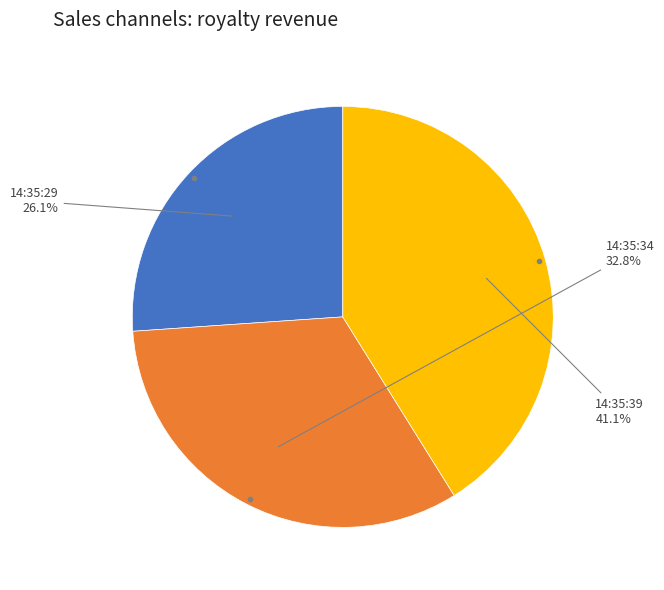

To the nearest percent, what percentage of the pie is 14:35:39?

41%